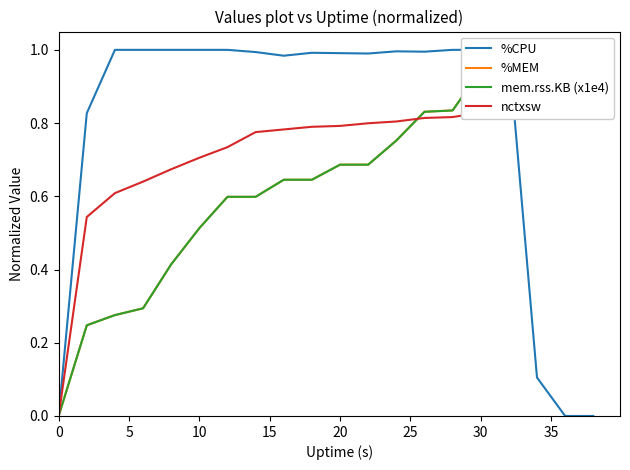

True or false: %CPU has more than 0 interior local peaks.

True